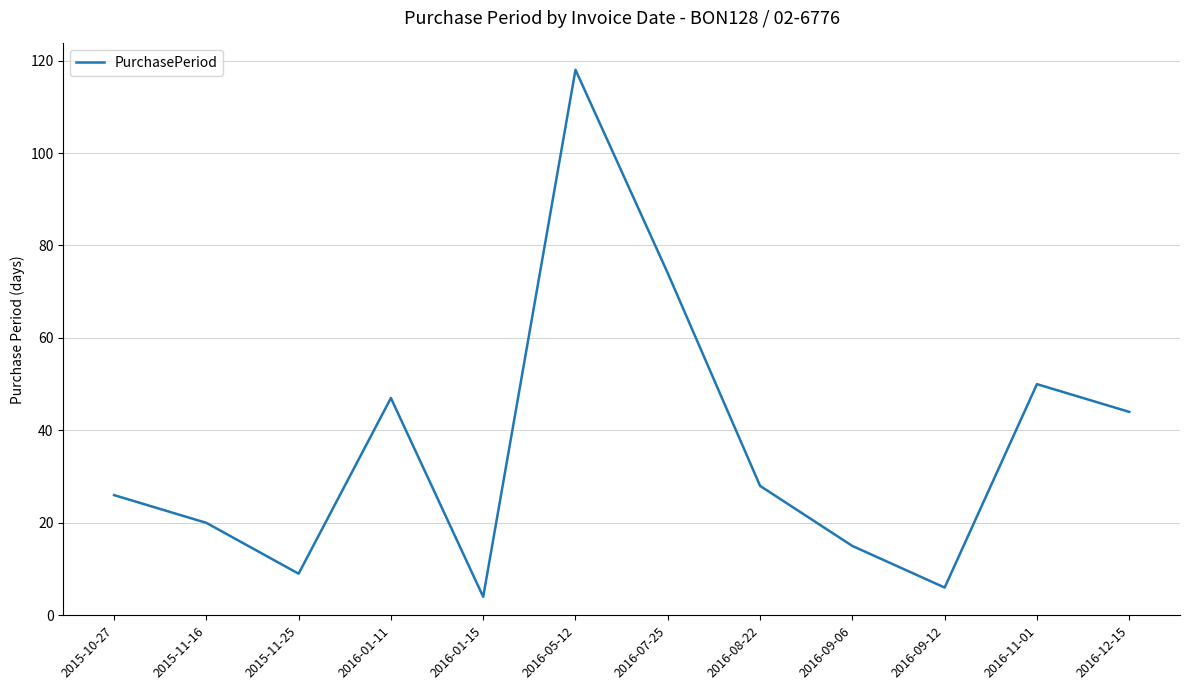

Rank the categories by value from highest to lowest.

2016-05-12, 2016-07-25, 2016-11-01, 2016-01-11, 2016-12-15, 2016-08-22, 2015-10-27, 2015-11-16, 2016-09-06, 2015-11-25, 2016-09-12, 2016-01-15